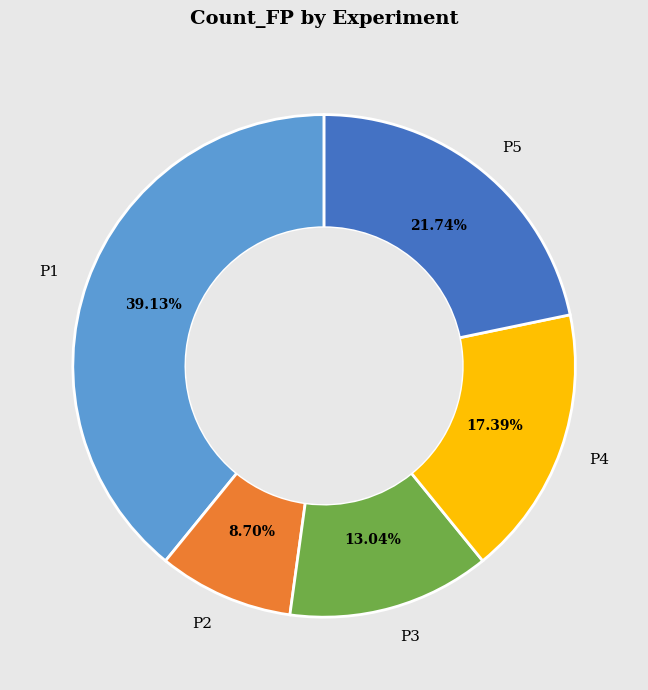

Is there a majority slice in this chart?

No